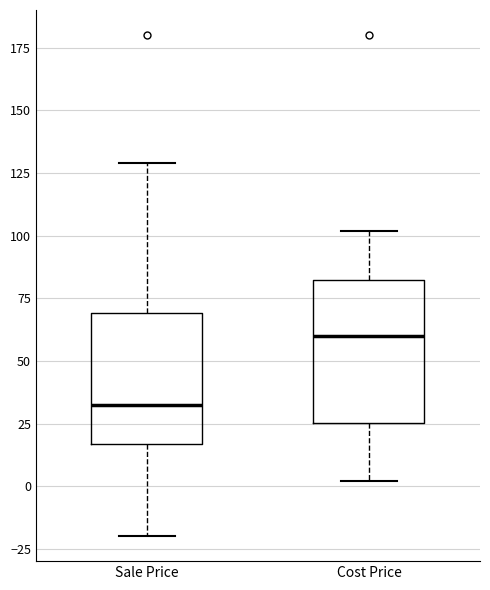

Reading left to right, read every box against the y-axis: the position of its median line, the range the box covers, and the ends of its whiskers. The values are not printed on the chart, so give them approximately, as read against the axis.

Sale Price: median 35, box 15 to 70, whiskers -20 to 130
Cost Price: median 60, box 25 to 85, whiskers 0 to 100